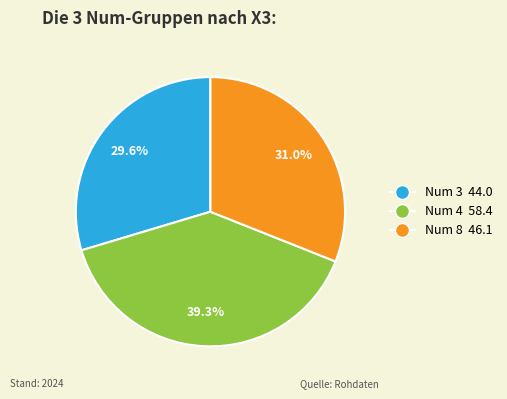

How many segments does this pie chart have?

3